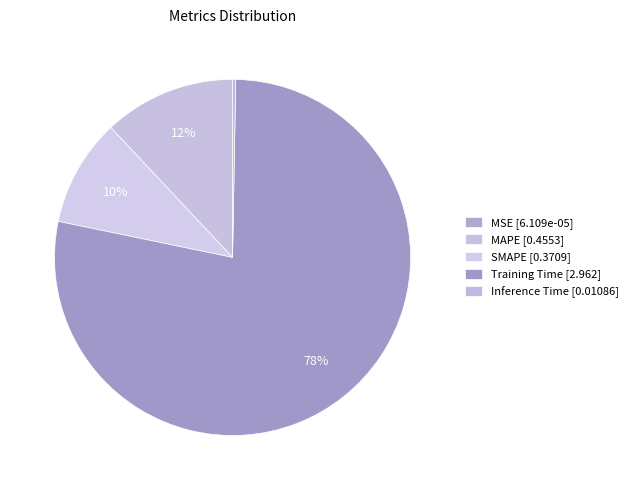

Which category has the smallest portion of the pie?

MSE